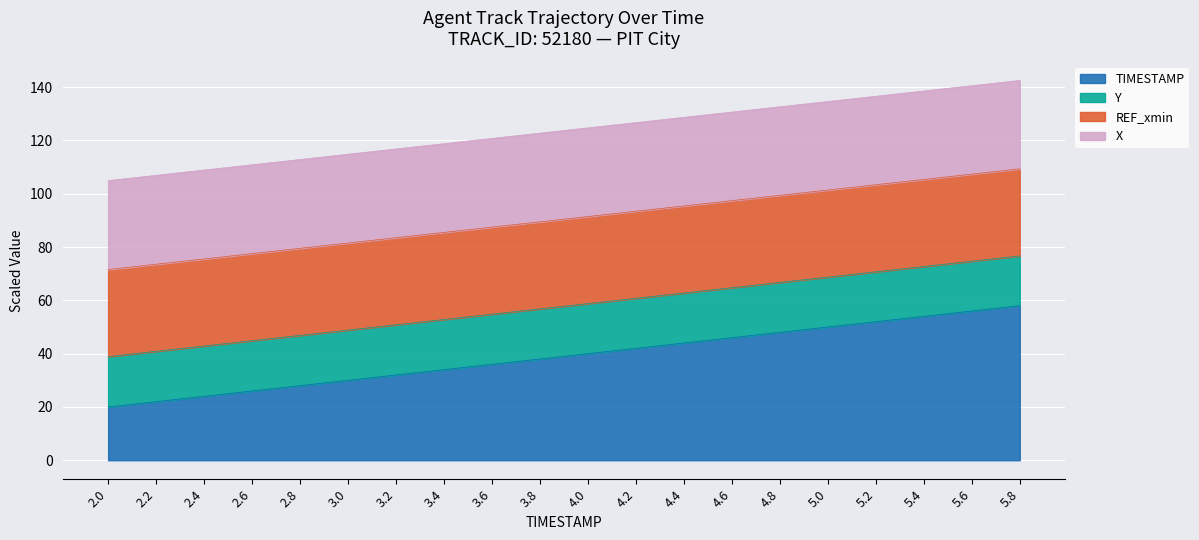

True or false: TIMESTAMP and Y cross at least once.

False